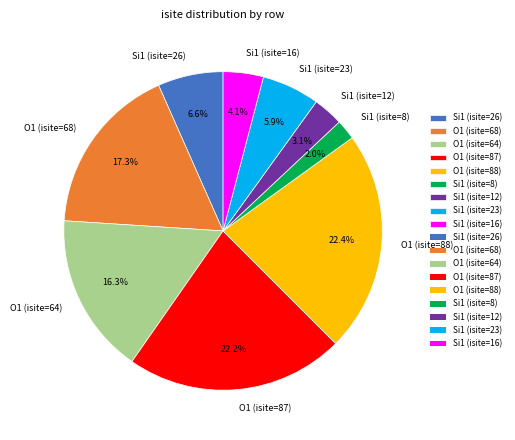

Approximately how many times larger is the value at O1 (isite=64) compared to O1 (isite=87)?

0.7